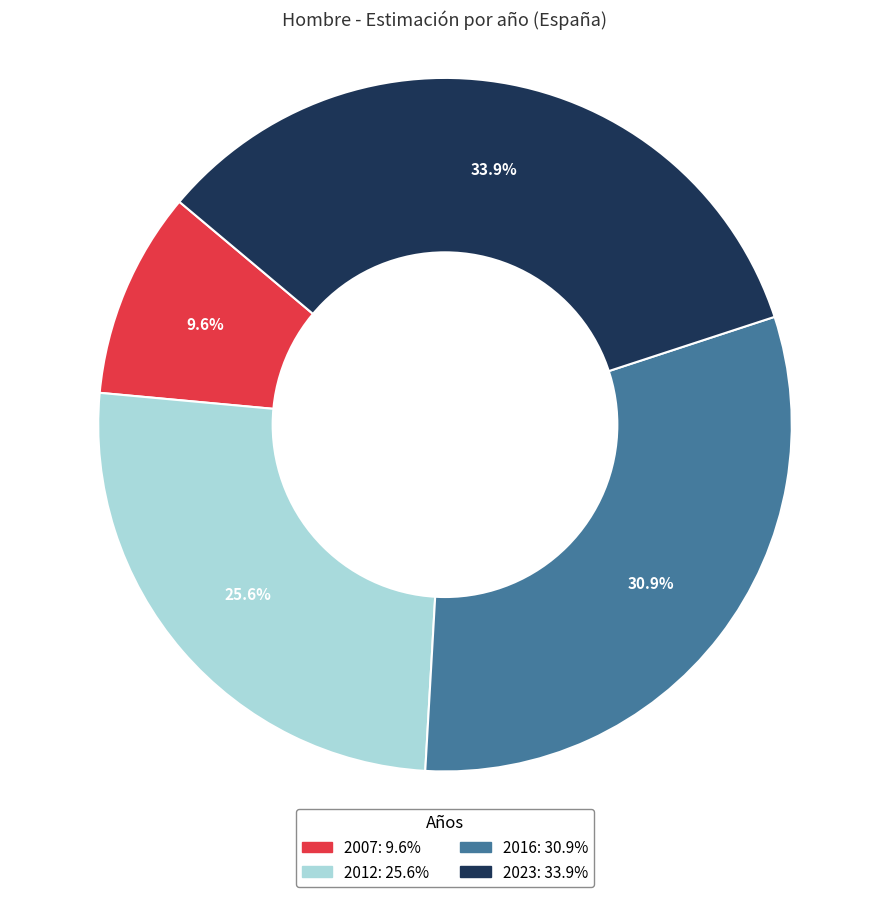

Is the sum of 2007 and 2016 greater than half?

No